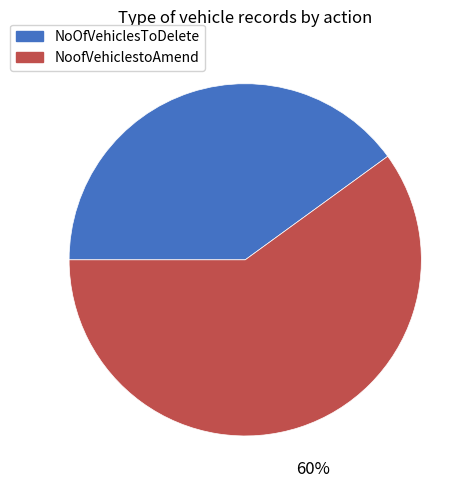

What is the ratio of the value at NoOfVehiclesToDelete to the value at NoofVehiclestoAmend?

0.7